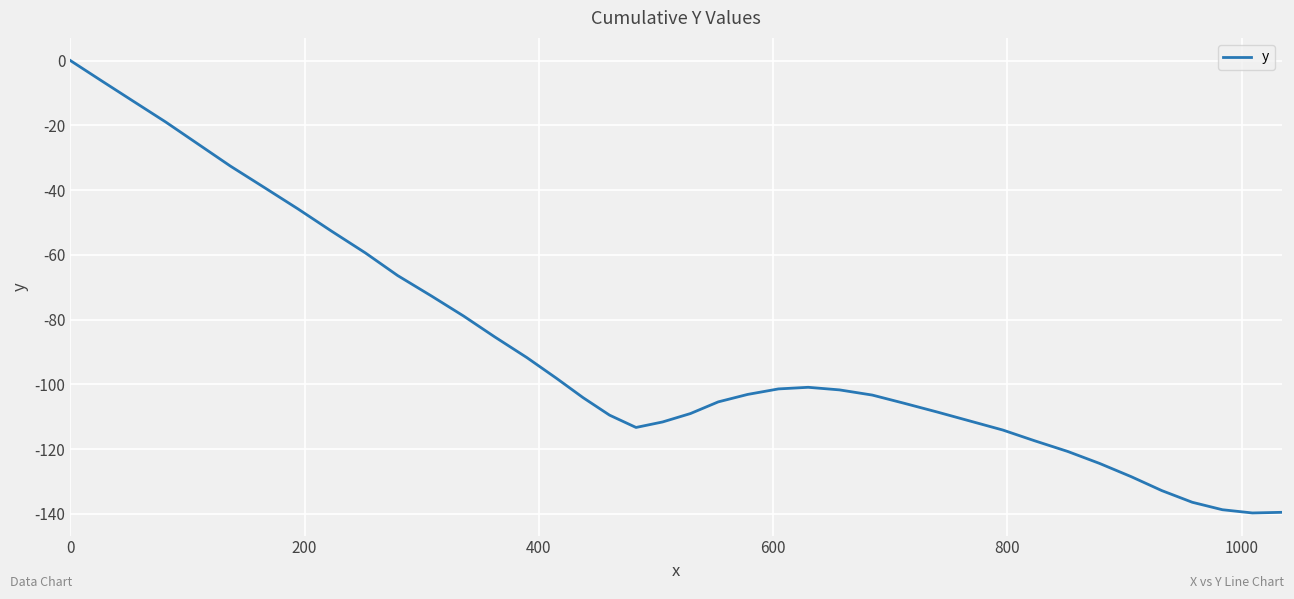

What is the difference between the maximum and minimum values?

139.7